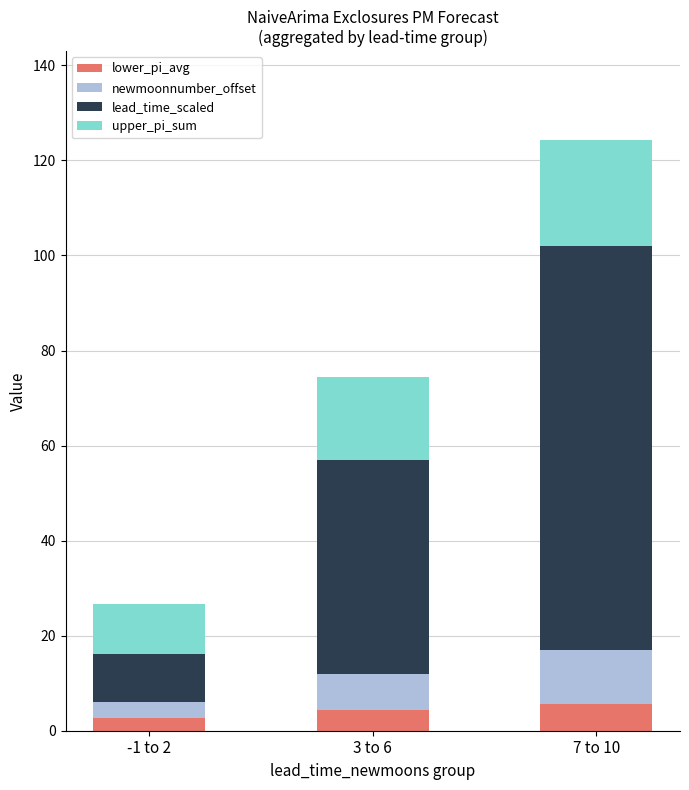

Reading left to right, what are the values for lower_pi_avg?

2.6	4.4	5.6